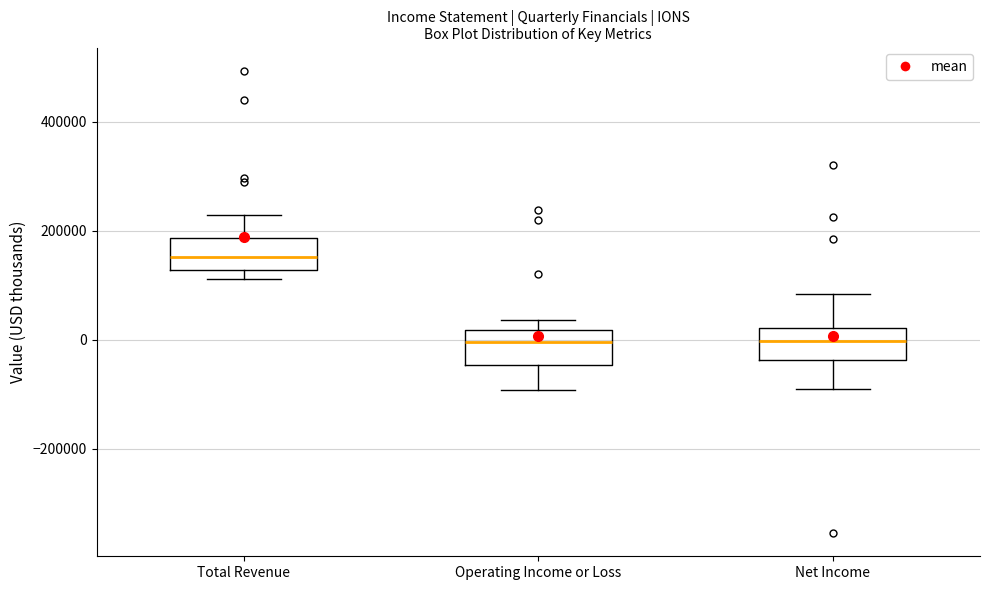

Which box has the highest median line?

Total Revenue